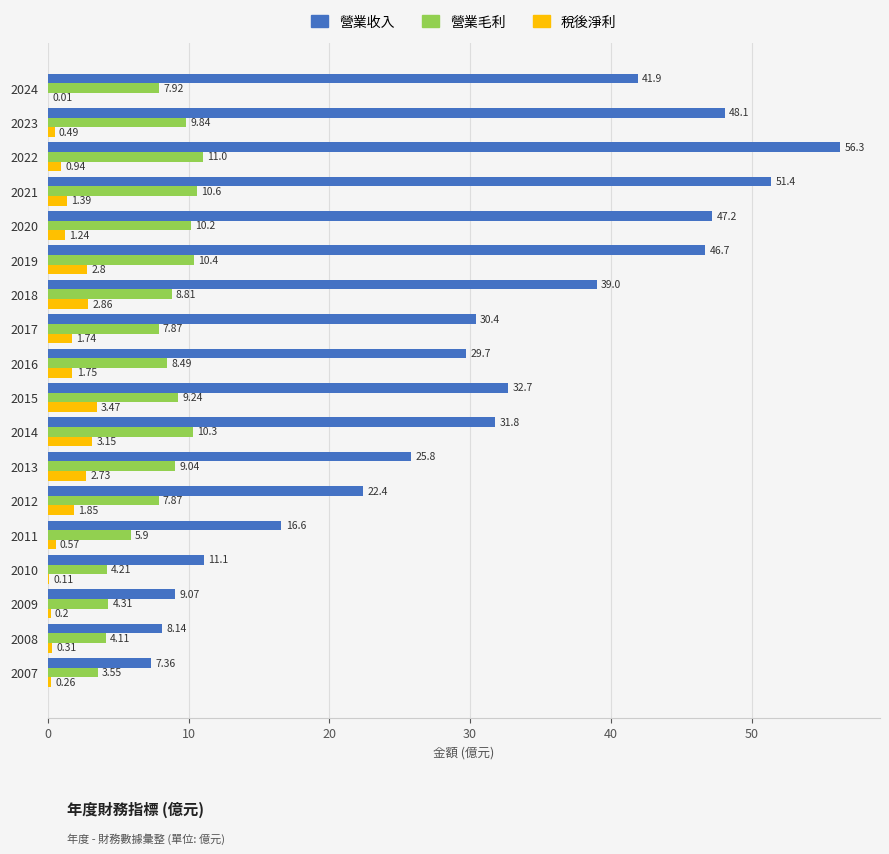

At which label is 營業收入 closest to 31?

2017